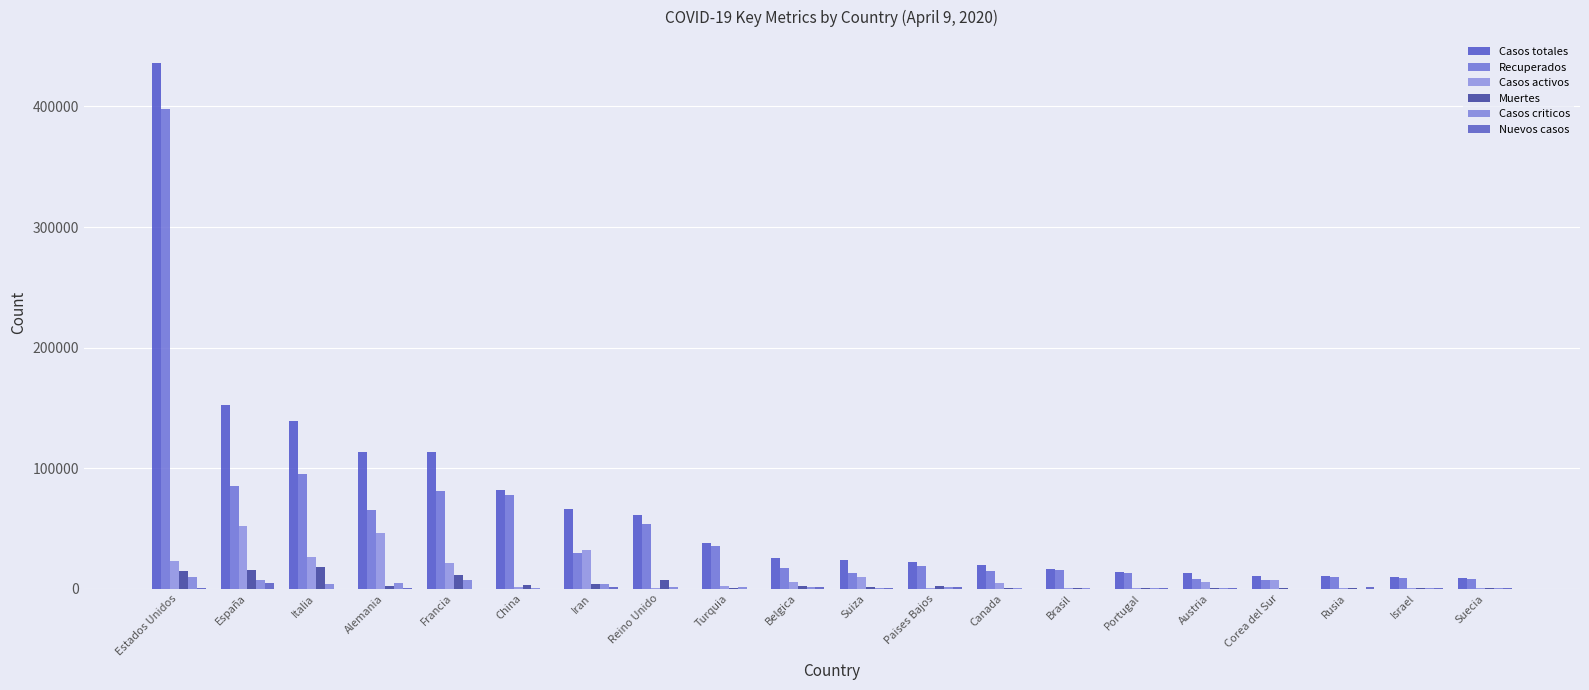

Rank the categories by Casos totales value from highest to lowest.

Estados Unidos, España, Italia, Alemania, Francia, China, Iran, Reino Unido, Turquia, Belgica, Suiza, Paises Bajos, Canada, Brasil, Portugal, Austria, Corea del Sur, Rusia, Israel, Suecia